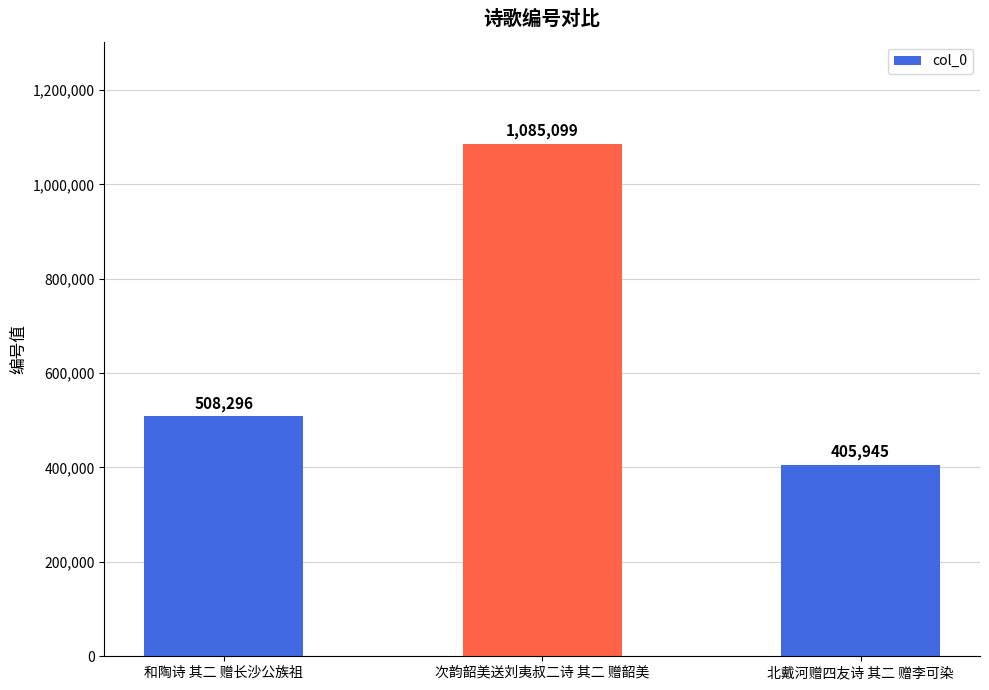

What is the value of the 2nd bar from the left?

1085099